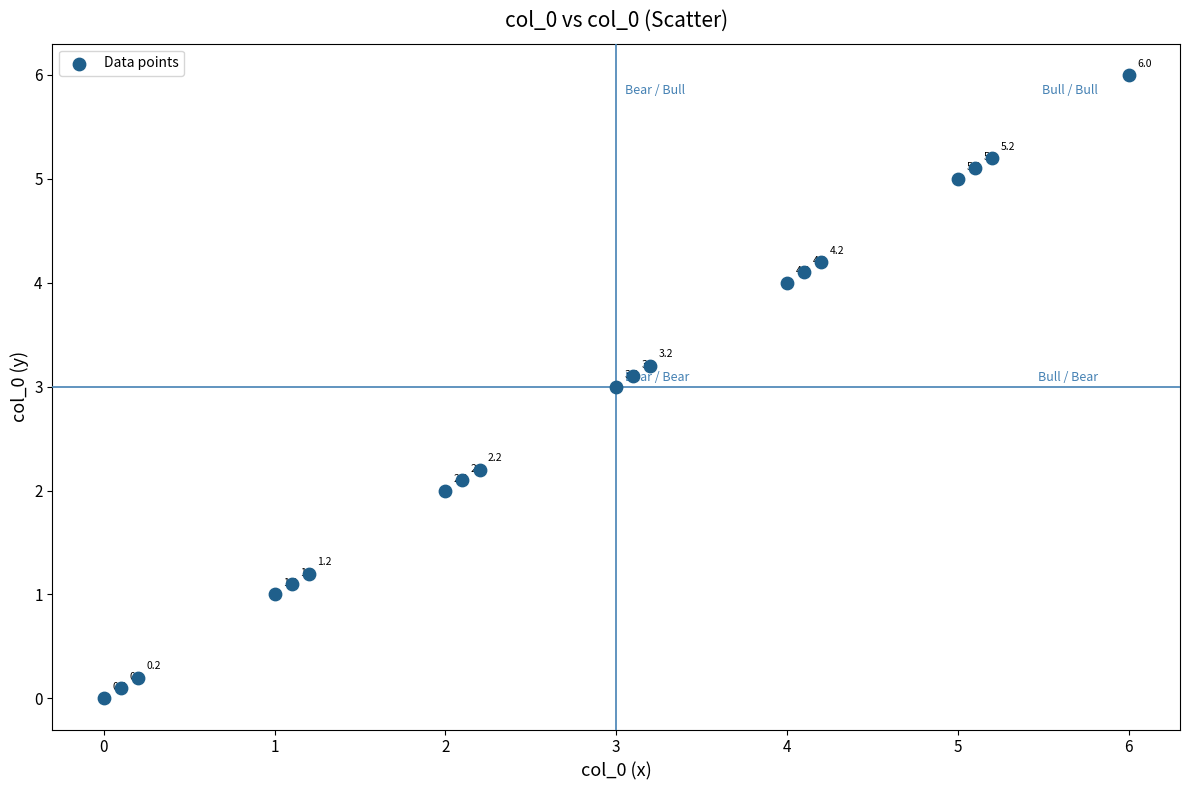

What Y value in the scatter plot is closest to 3?

3.0